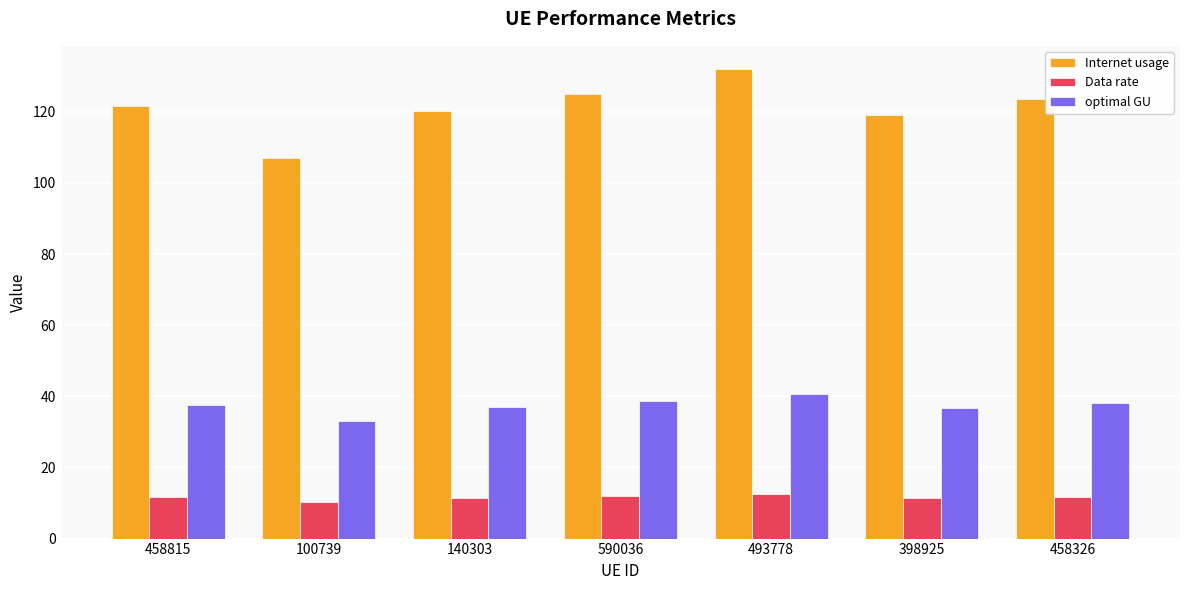

What is the minimum value shown in the chart?

10.2